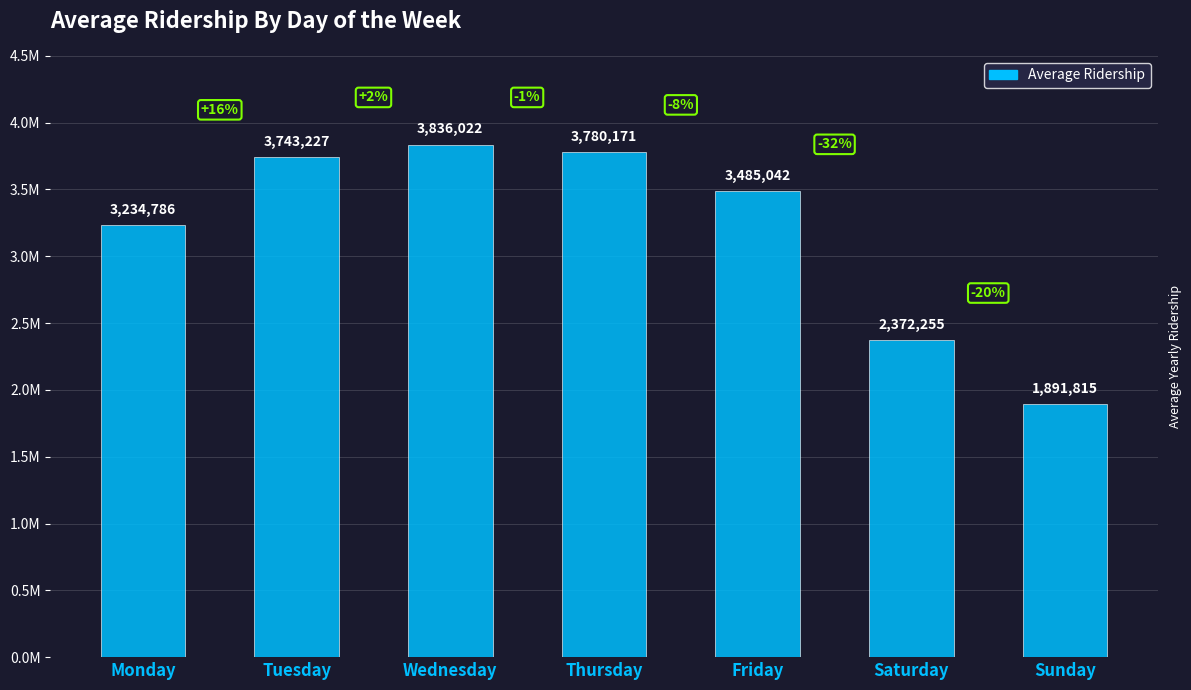

The value at Wednesday is 3836022.1. True or false?

True